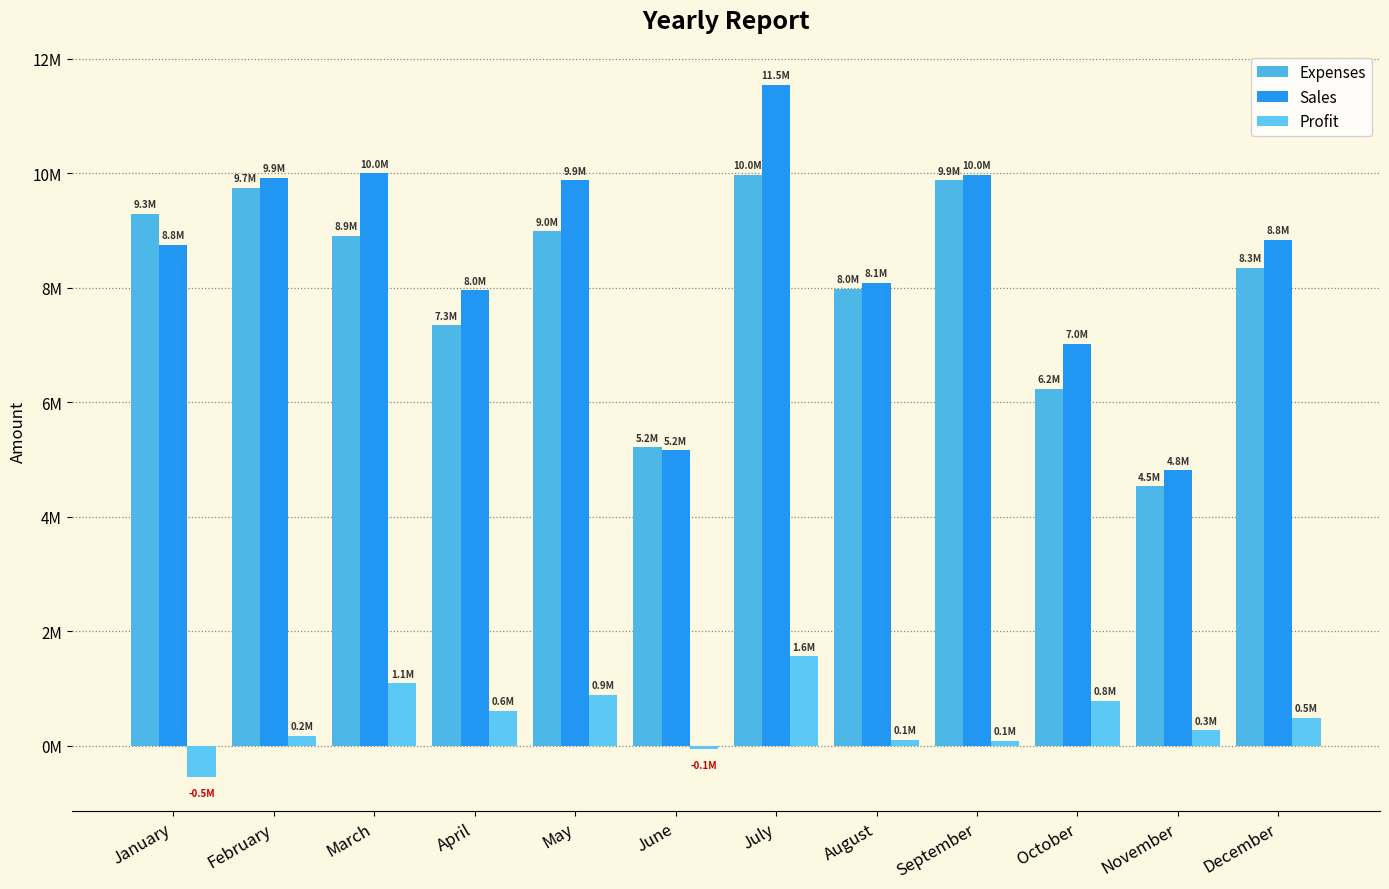

How many positive values does the Profit series have?

10